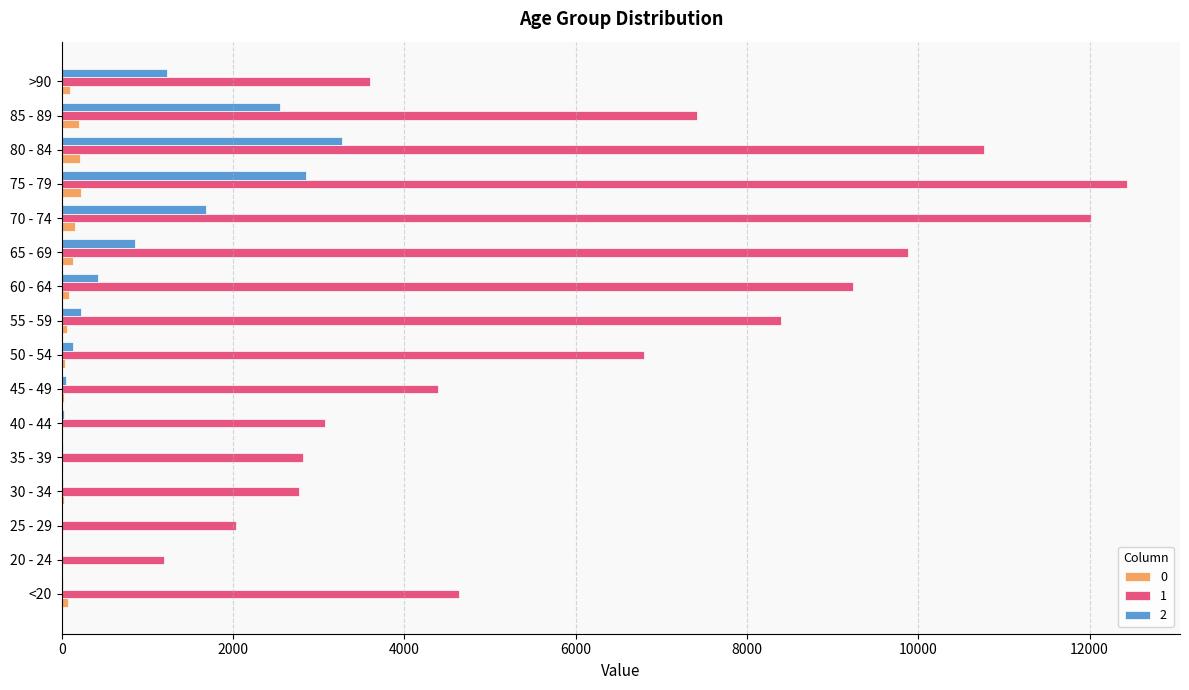

What is the approximate value of 1 at 80 - 84, to the nearest 10?

10760